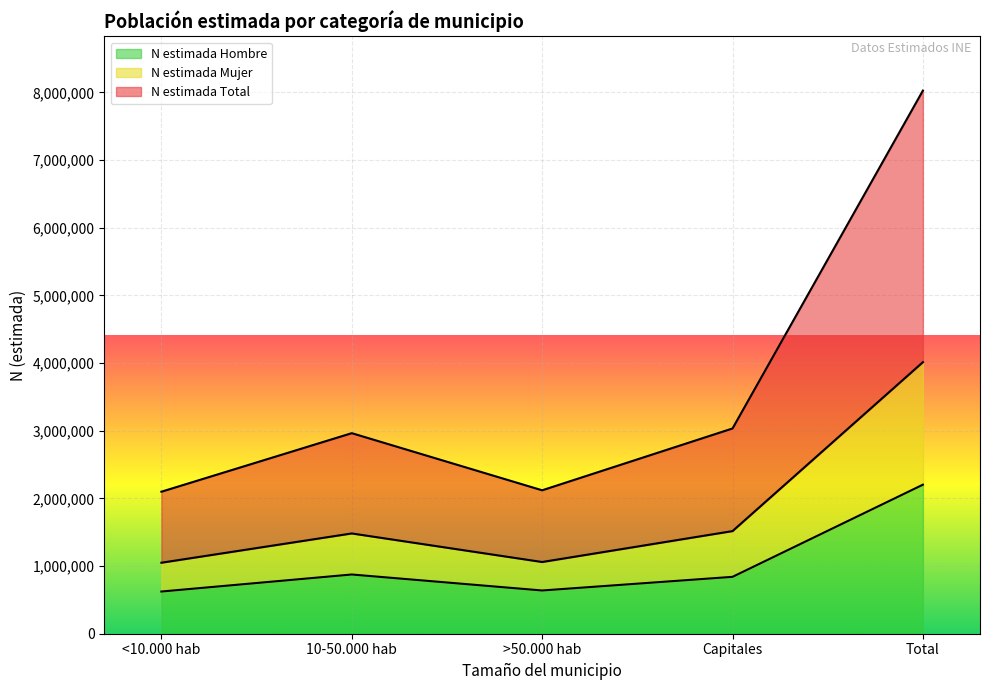

At which label does N estimada Hombre reach its peak?

Total